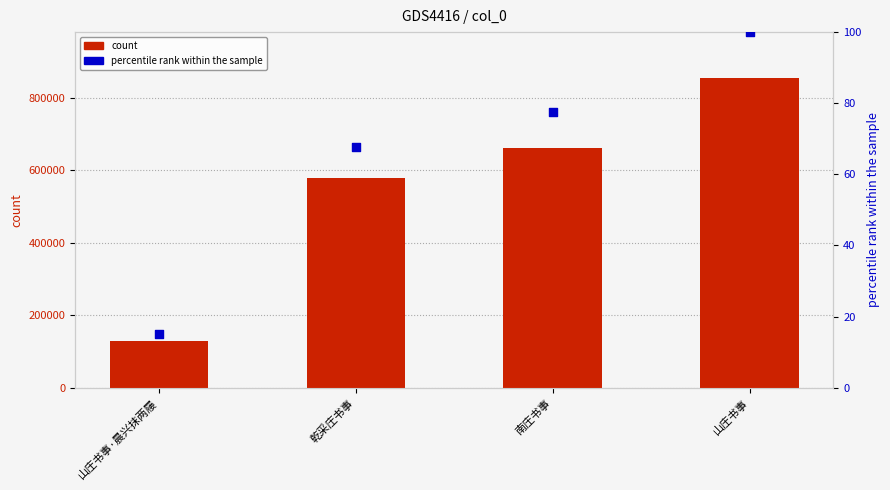

Which series contains the lowest Y value?

percentile rank within the sample